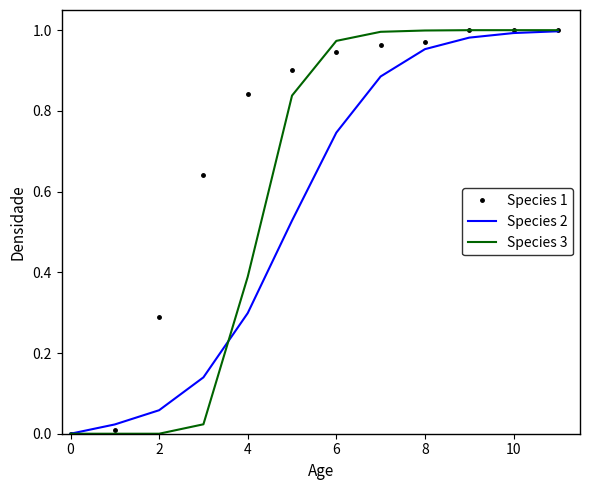

List the series in order of their overall mean, lowest first.

Species 2, Species 3, Species 1